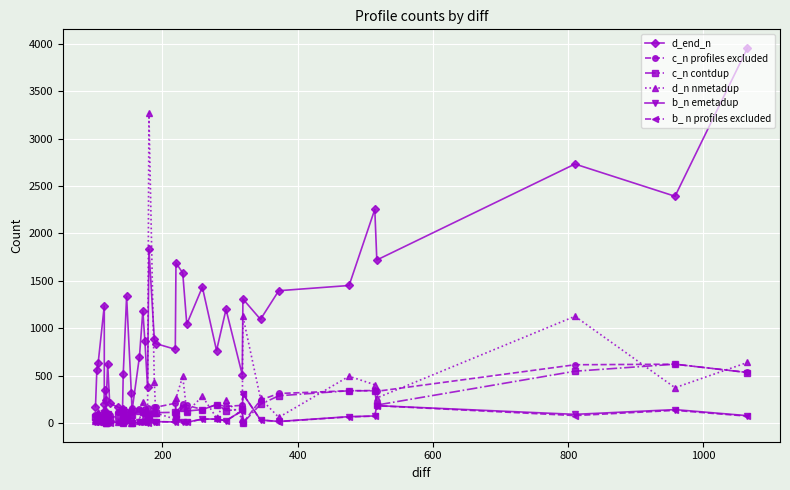

How many lines are shown in the chart?

6